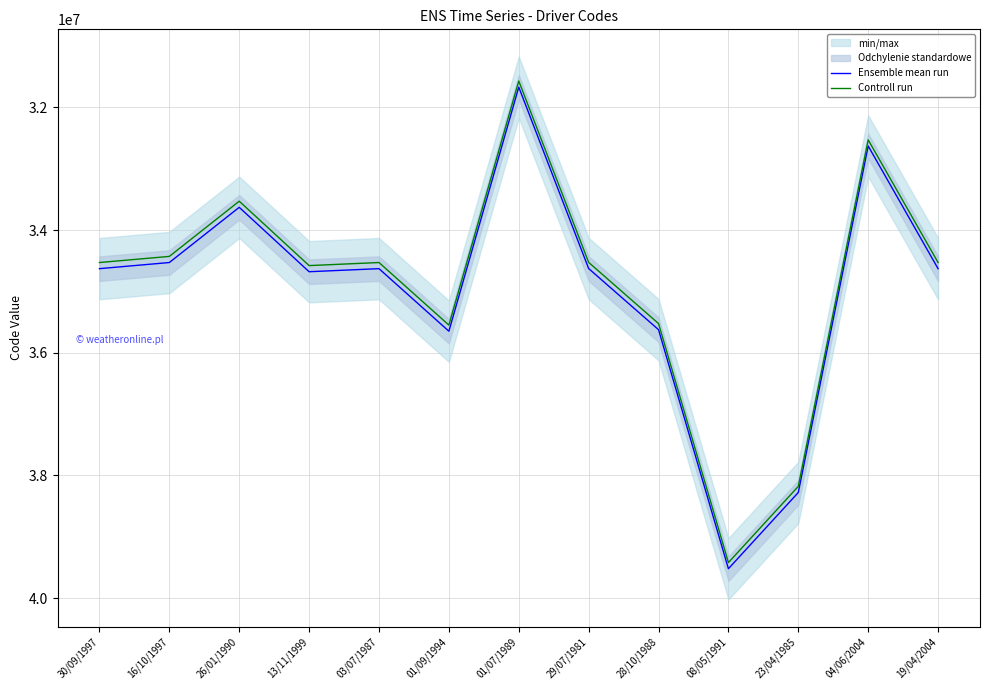

Which has a higher value, 03/07/1987 or 01/07/1989?

03/07/1987